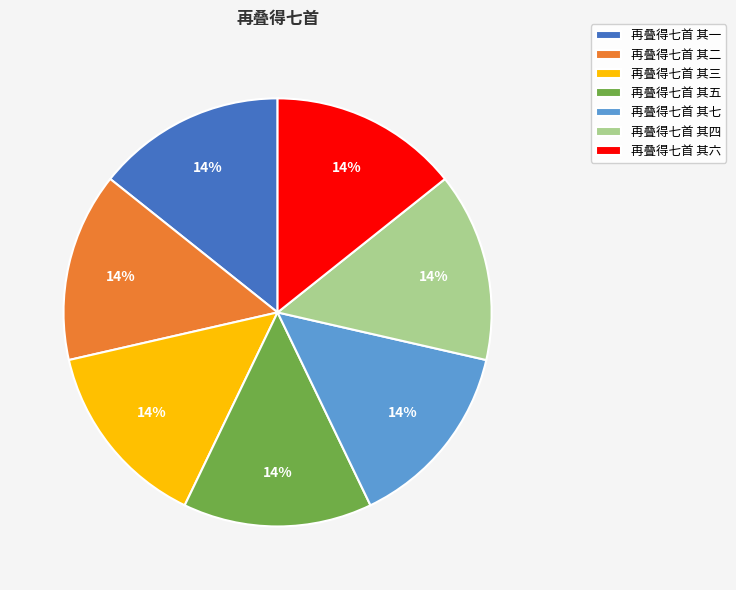

Does 再叠得七首 其七 represent more than half of the total?

No